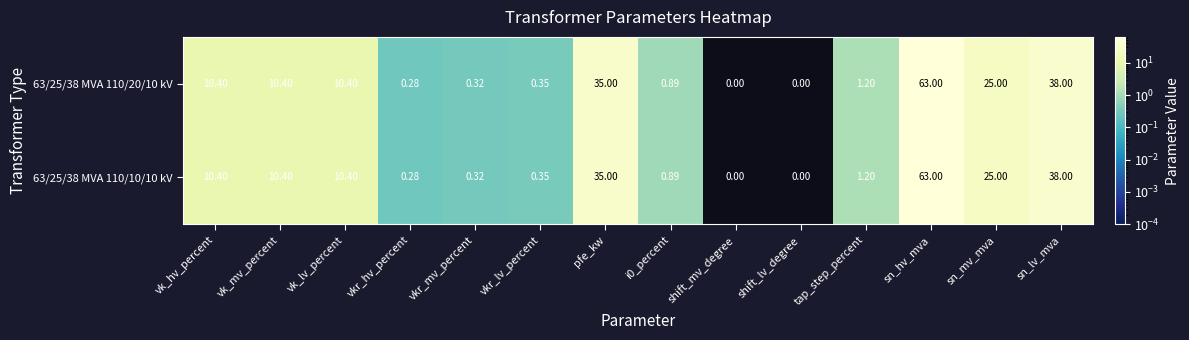

At which category is the sum across all series the highest?

sn_hv_mva